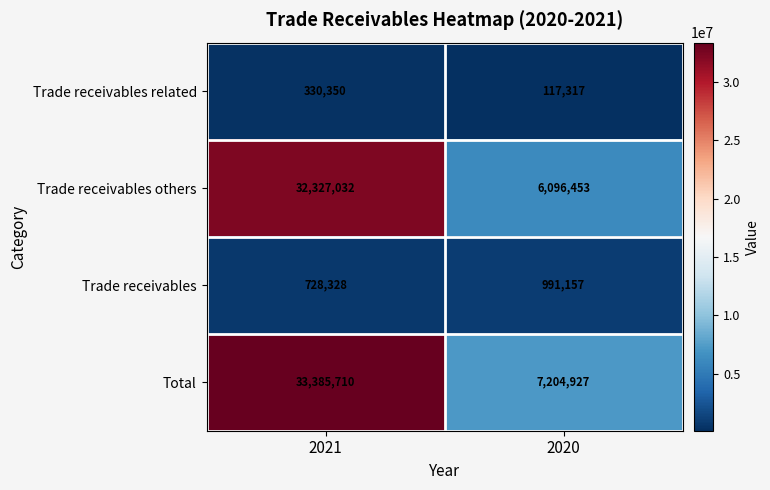

The Trade receivables related series shows 117317 at 2020. True or false?

True